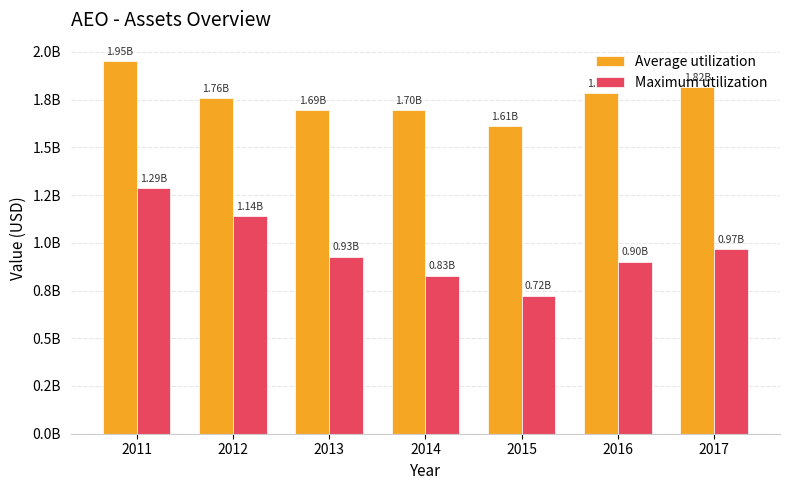

What are all the series names shown in the legend?

Average utilization, Maximum utilization